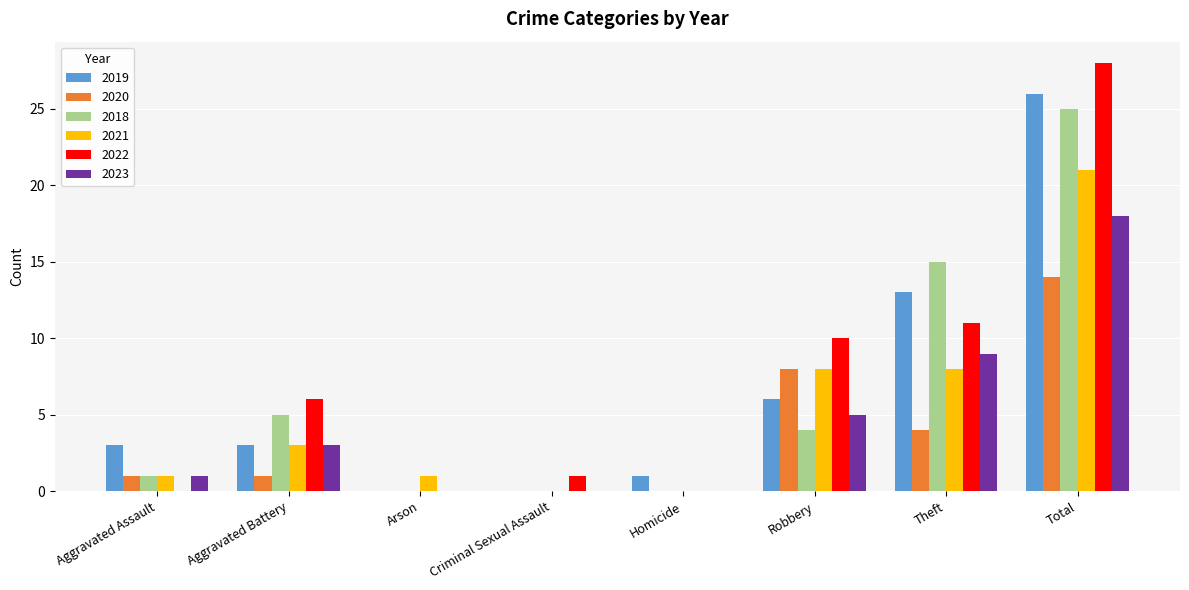

Reading left to right, list all the values displayed in this chart.

2019: Aggravated Assault=3	Aggravated Battery=3	Arson=0	Criminal Sexual Assault=0	Homicide=1	Robbery=6	Theft=13	Total=26
2020: Aggravated Assault=1	Aggravated Battery=1	Arson=0	Criminal Sexual Assault=0	Homicide=0	Robbery=8	Theft=4	Total=14
2018: Aggravated Assault=1	Aggravated Battery=5	Arson=0	Criminal Sexual Assault=0	Homicide=0	Robbery=4	Theft=15	Total=25
2021: Aggravated Assault=1	Aggravated Battery=3	Arson=1	Criminal Sexual Assault=0	Homicide=0	Robbery=8	Theft=8	Total=21
2022: Aggravated Assault=0	Aggravated Battery=6	Arson=0	Criminal Sexual Assault=1	Homicide=0	Robbery=10	Theft=11	Total=28
2023: Aggravated Assault=1	Aggravated Battery=3	Arson=0	Criminal Sexual Assault=0	Homicide=0	Robbery=5	Theft=9	Total=18